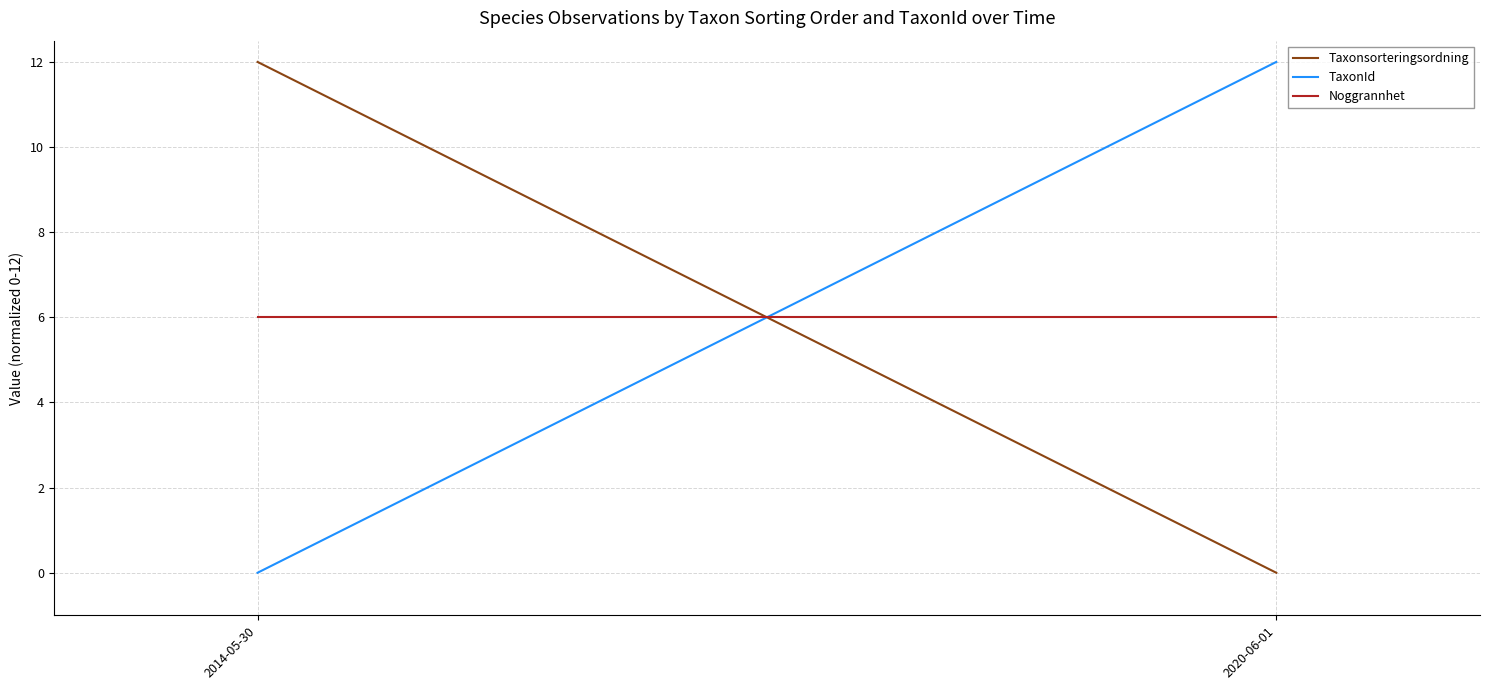

What is the label of the 1st point from the left?

2014-05-30